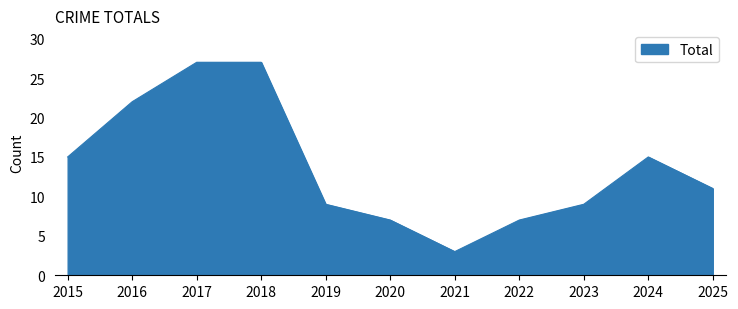

What is the minimum value shown in the chart?

3